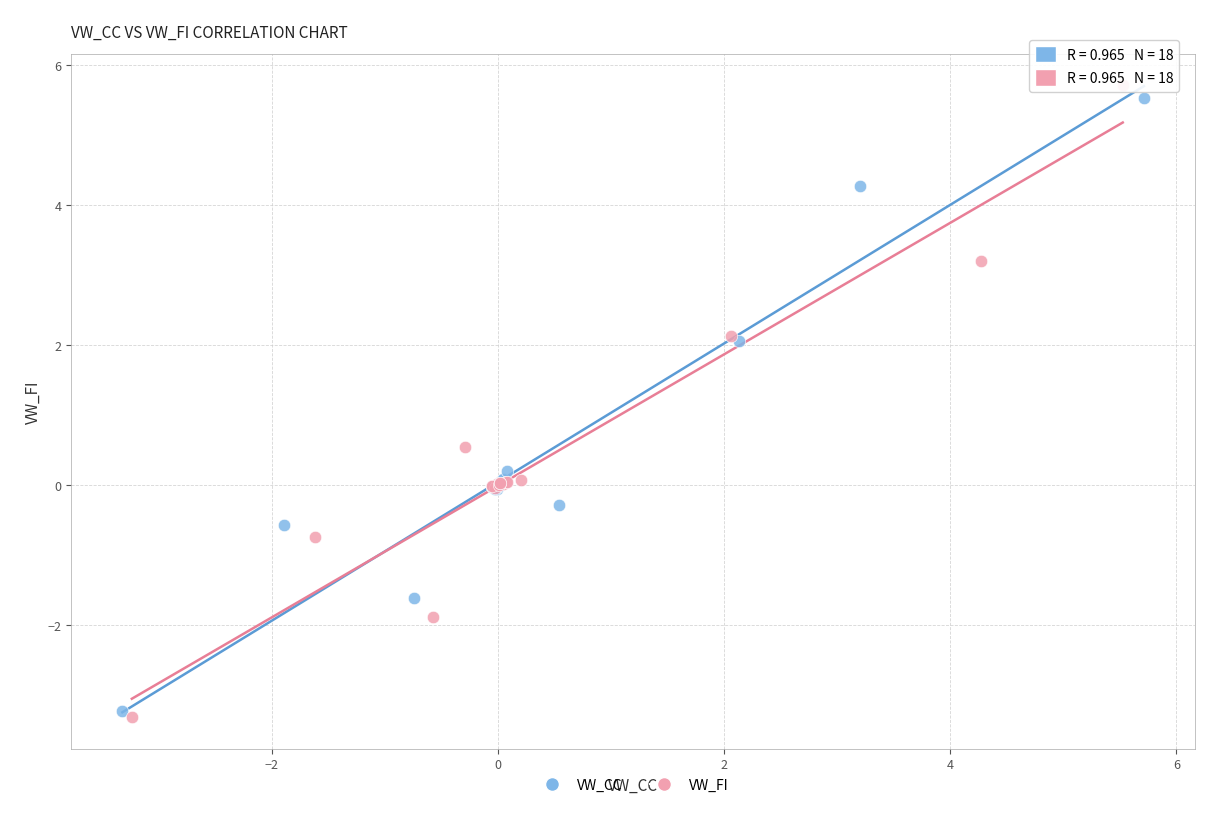

What are all the series names shown in the legend?

VW_CC, VW_FI